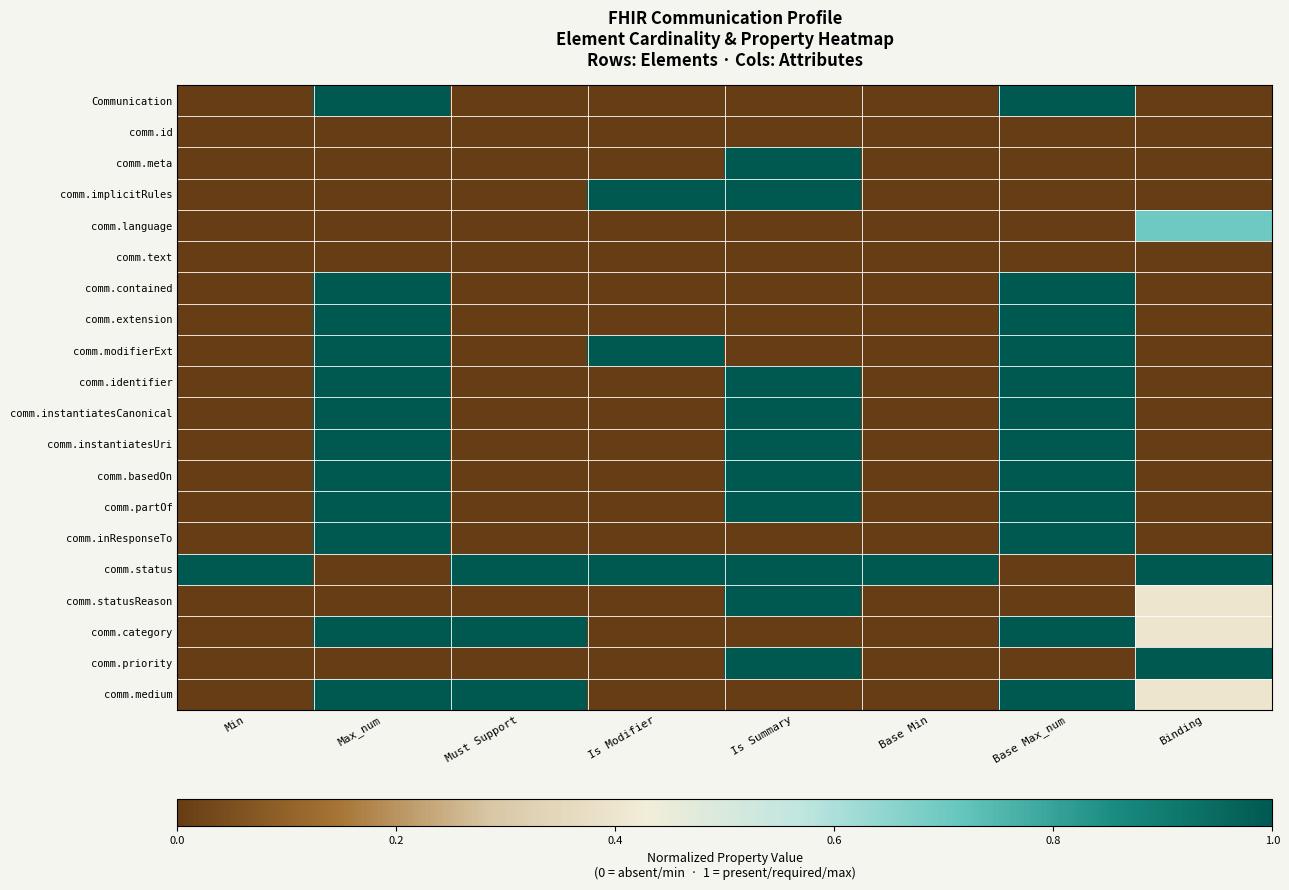

At which category is the sum across all series the highest?

Max_num